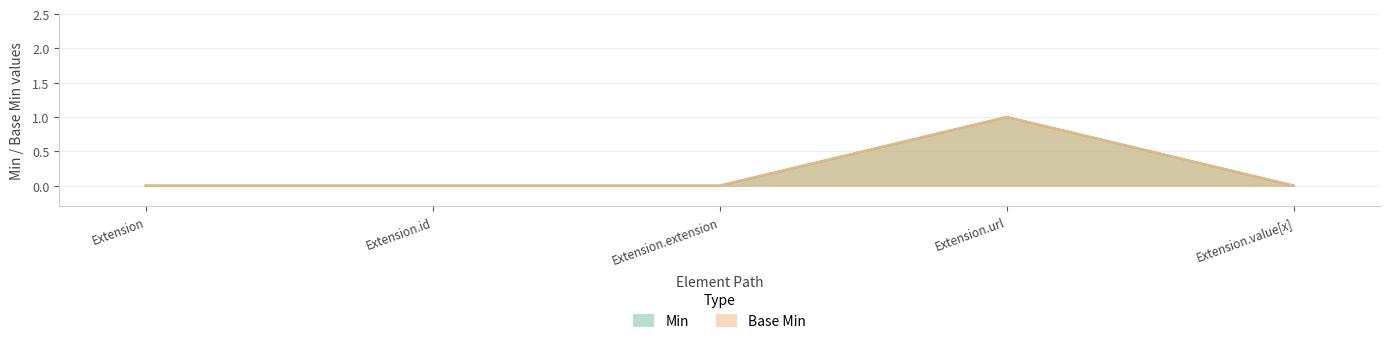

The value of Base Min at Extension.url is 1. True or false?

True